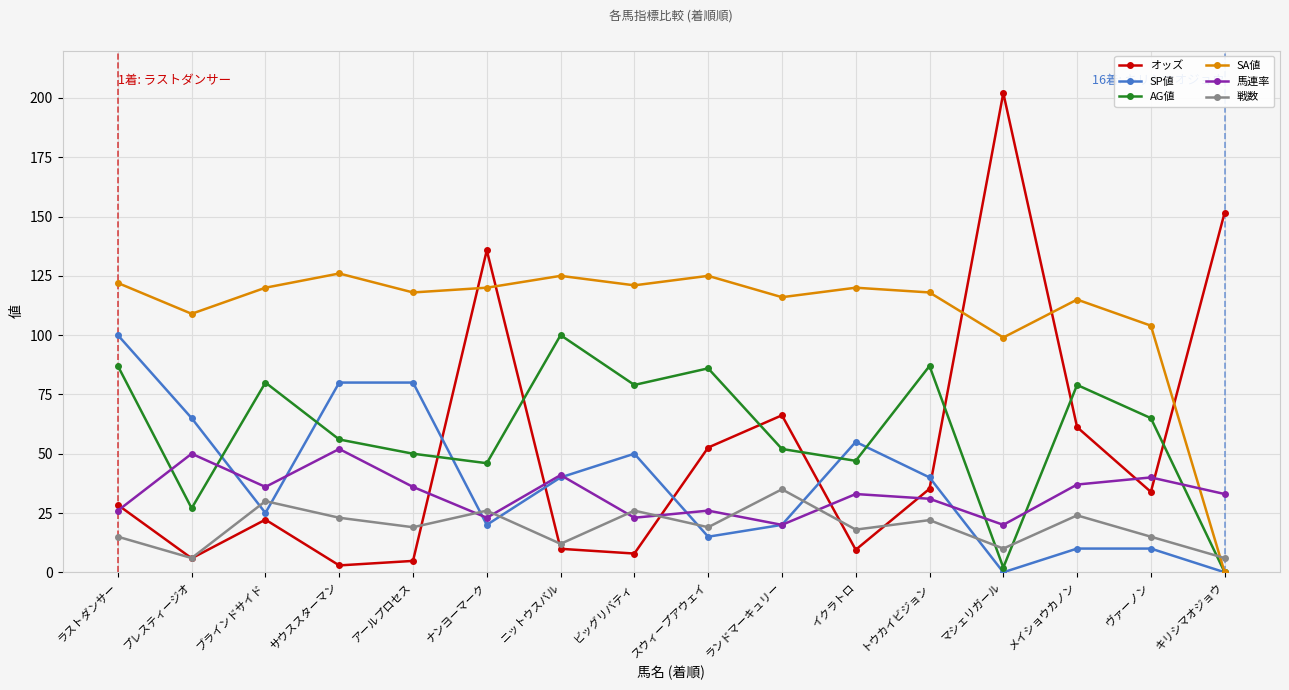

Read the SA値 value at ビッグリバティ.

121.0